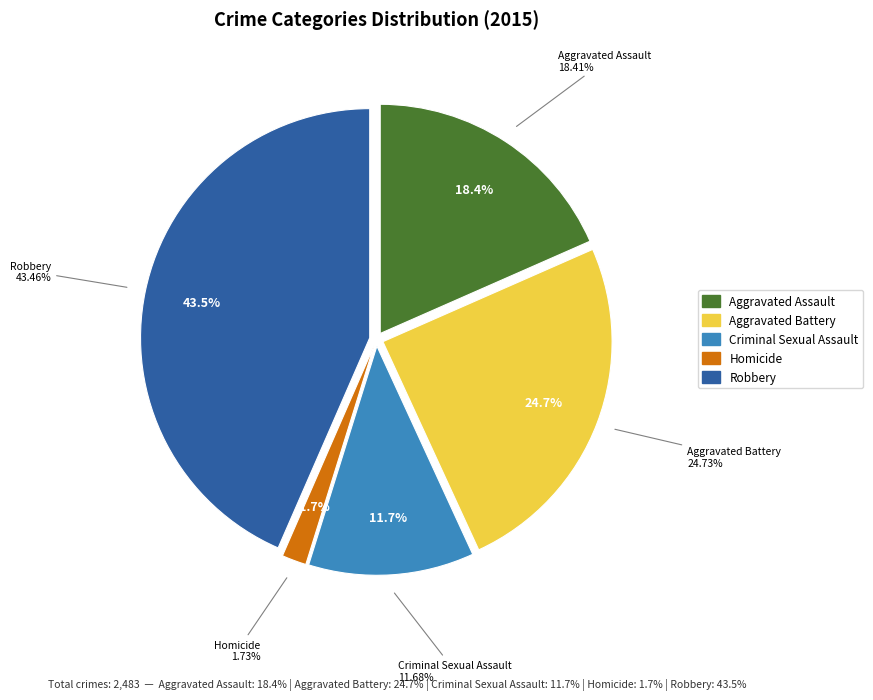

The Criminal Sexual Assault slice represents 21% of the pie. True or false?

False